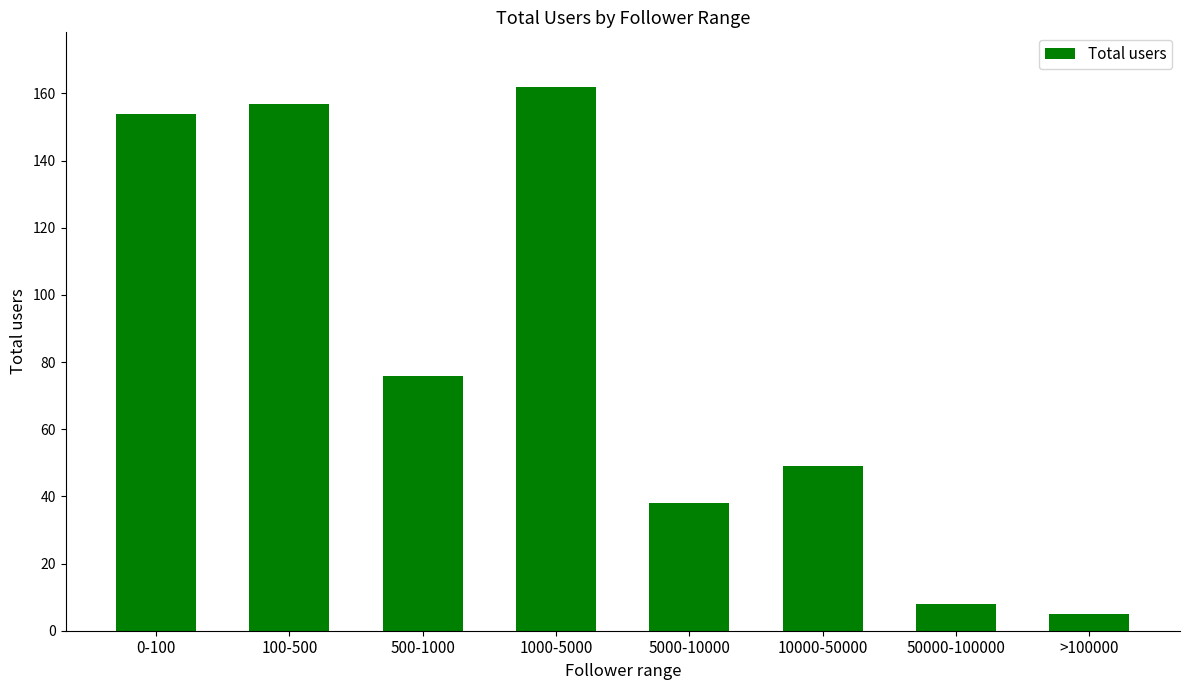

At which label is the value closest to 83?

500-1000